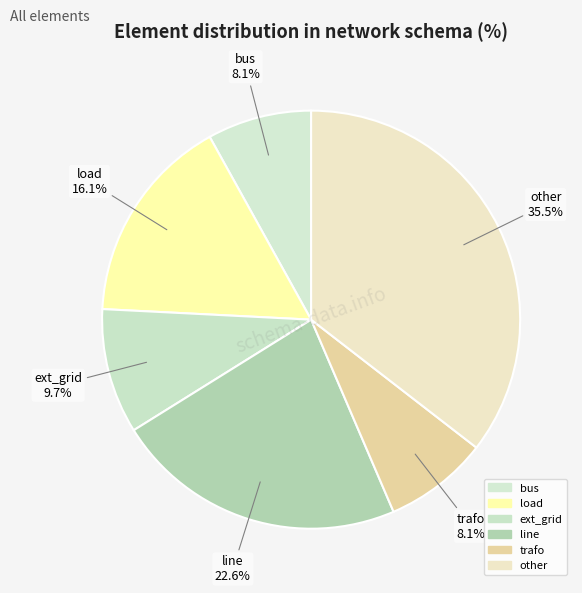

Is load the majority of the pie?

No